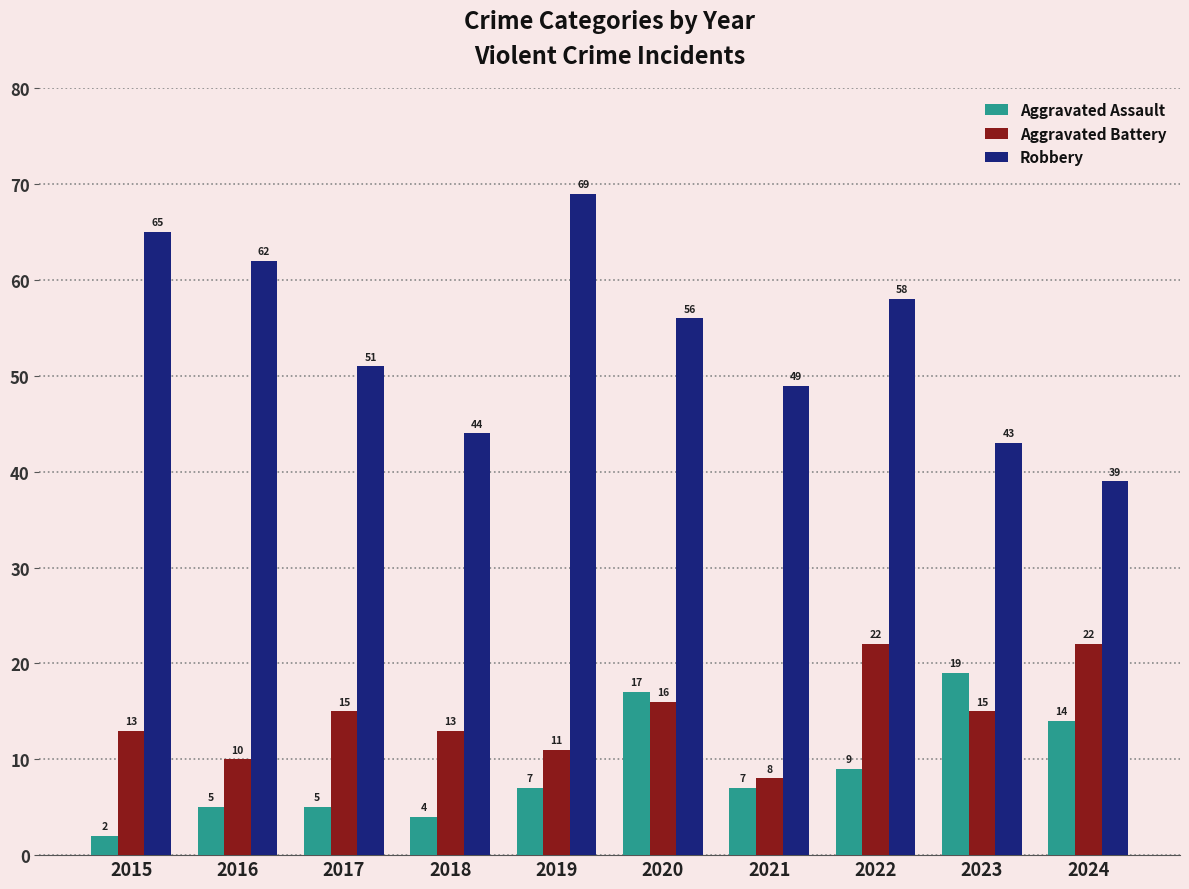

What are all the series names shown in the legend?

Aggravated Assault, Aggravated Battery, Robbery